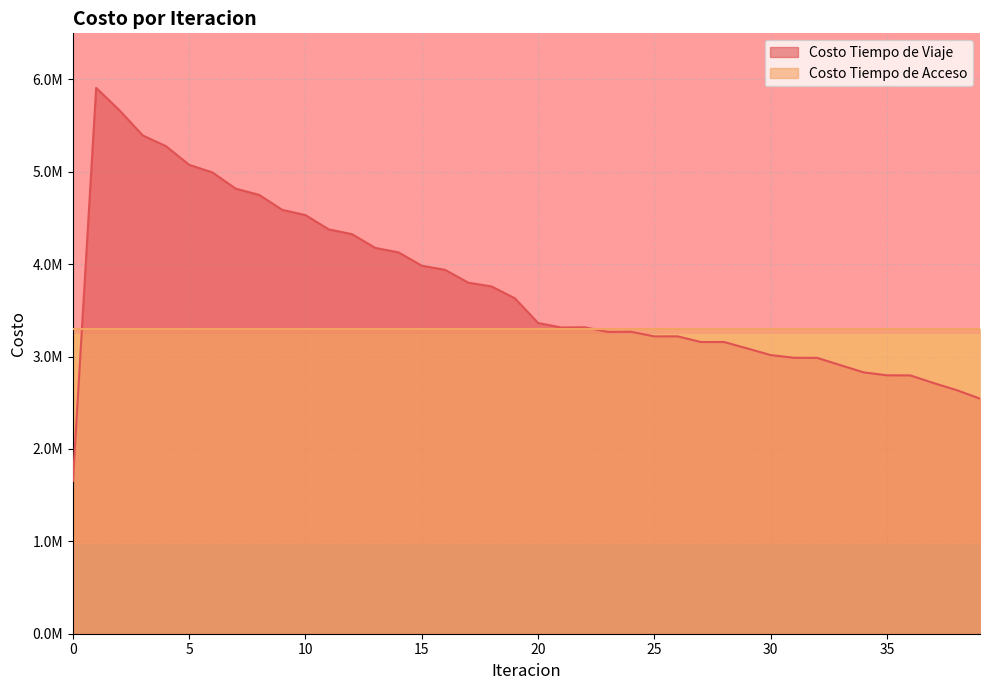

Between 6 and 0, which is larger?

6